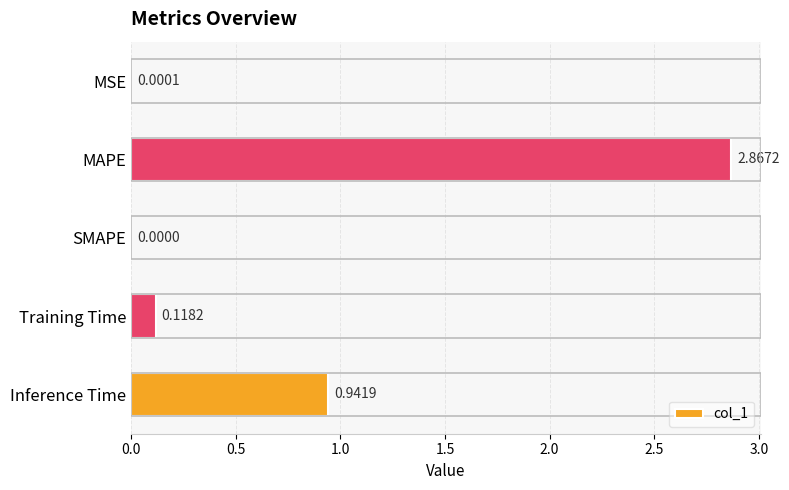

How many distinct data groups are displayed?

1